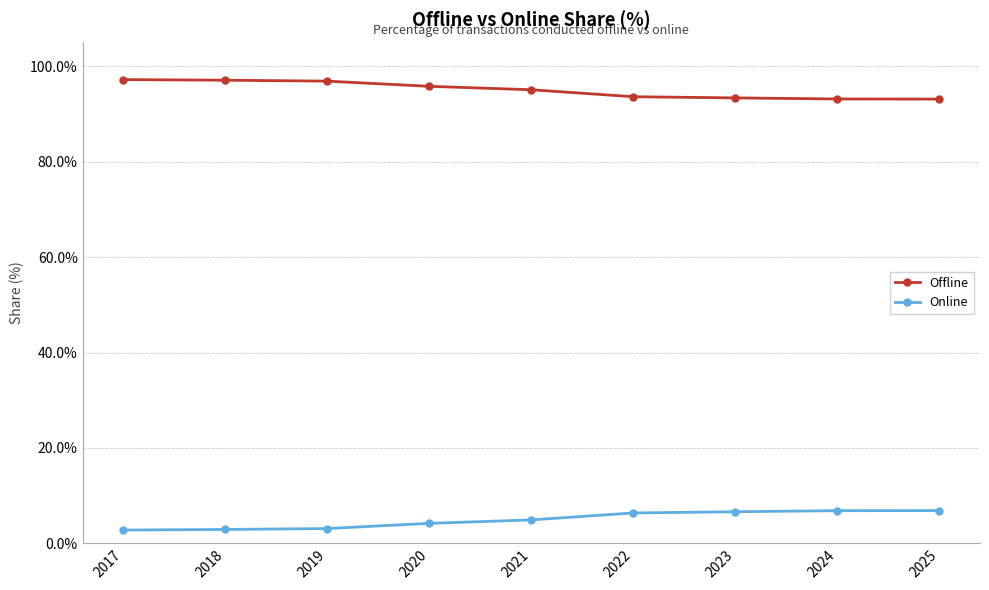

True or false: Online and Offline cross at least once.

False